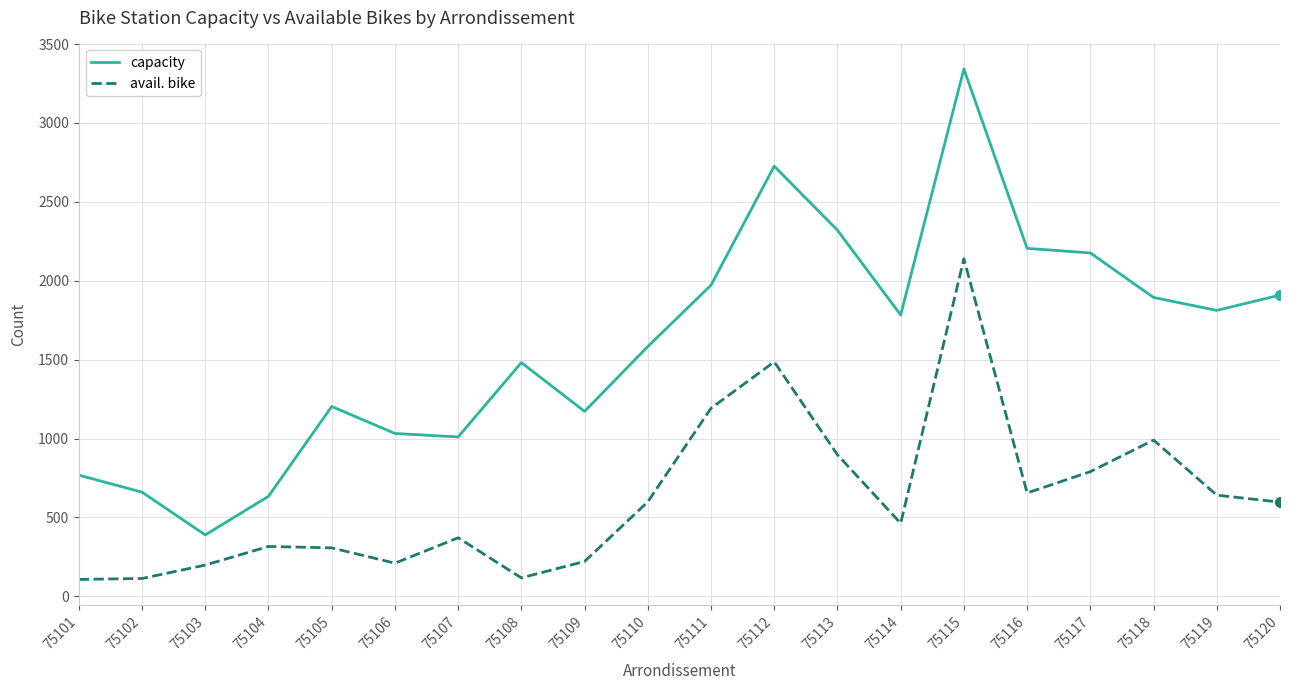

Count the number of data series in this chart.

2